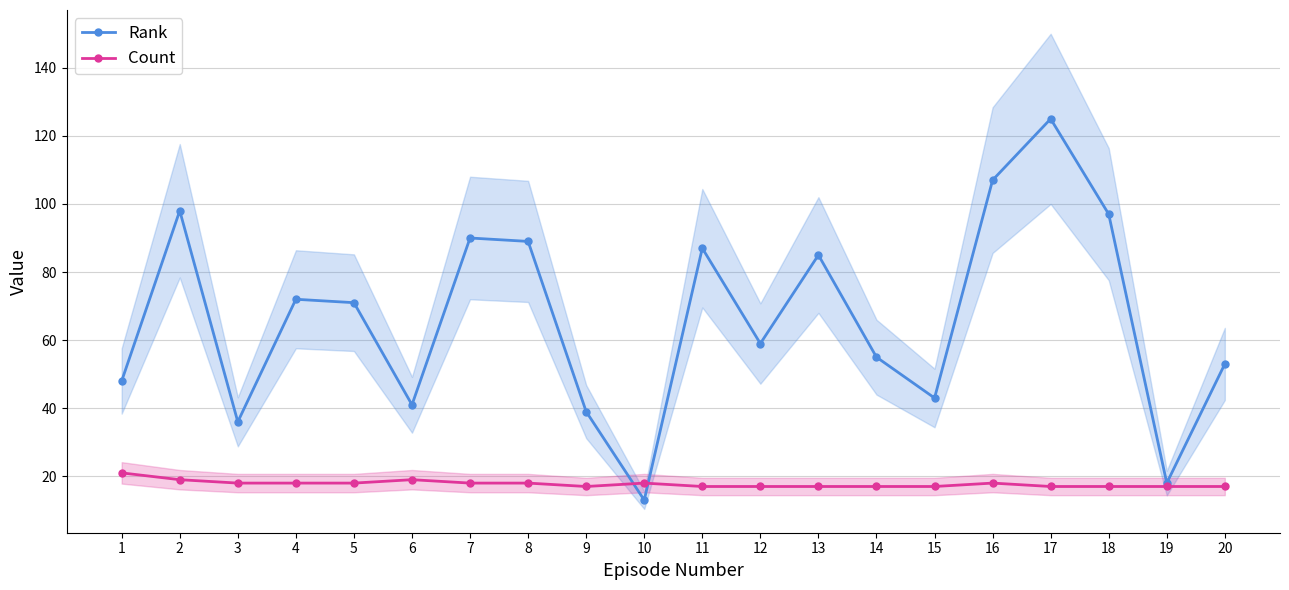

What is the value of the Rank point at the 6th from the left?

41